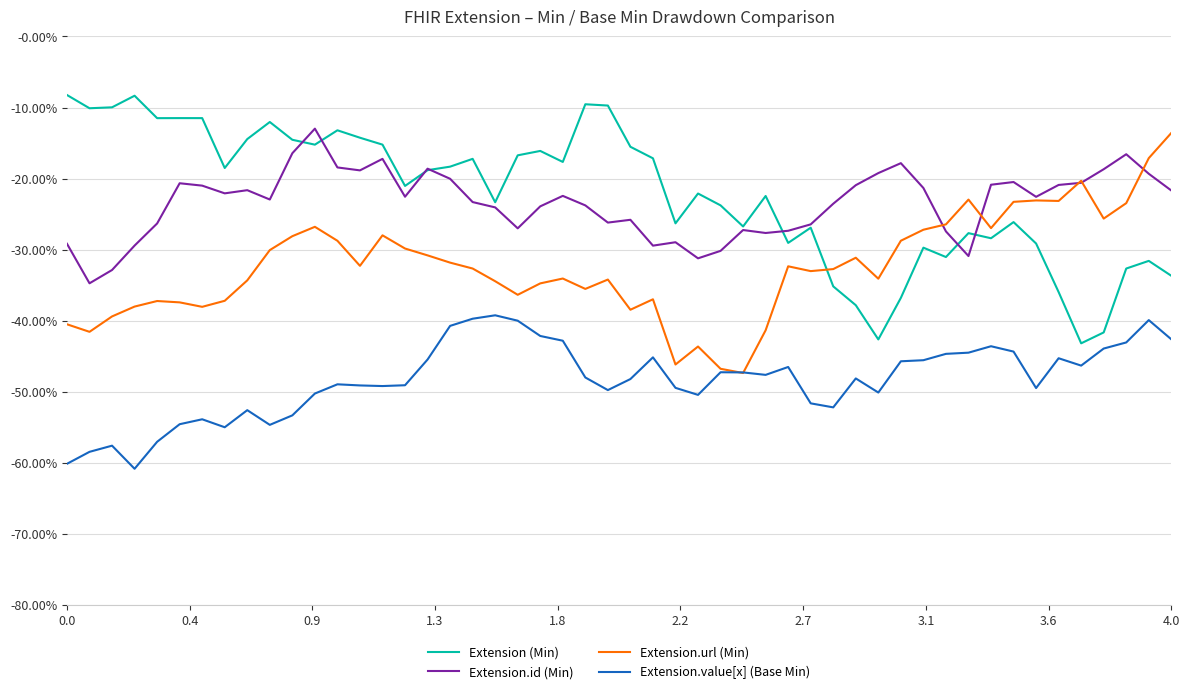

Which series has the largest total across all categories?

Extension (Min)